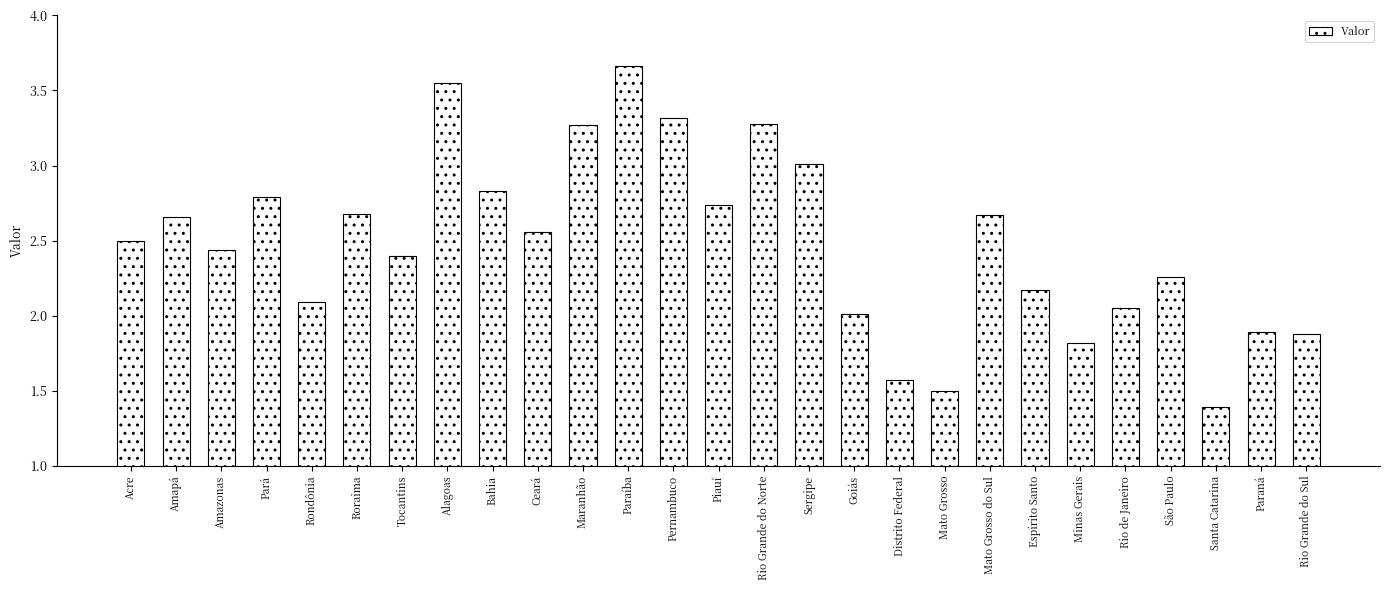

What value does the data have at Sergipe?

3.0